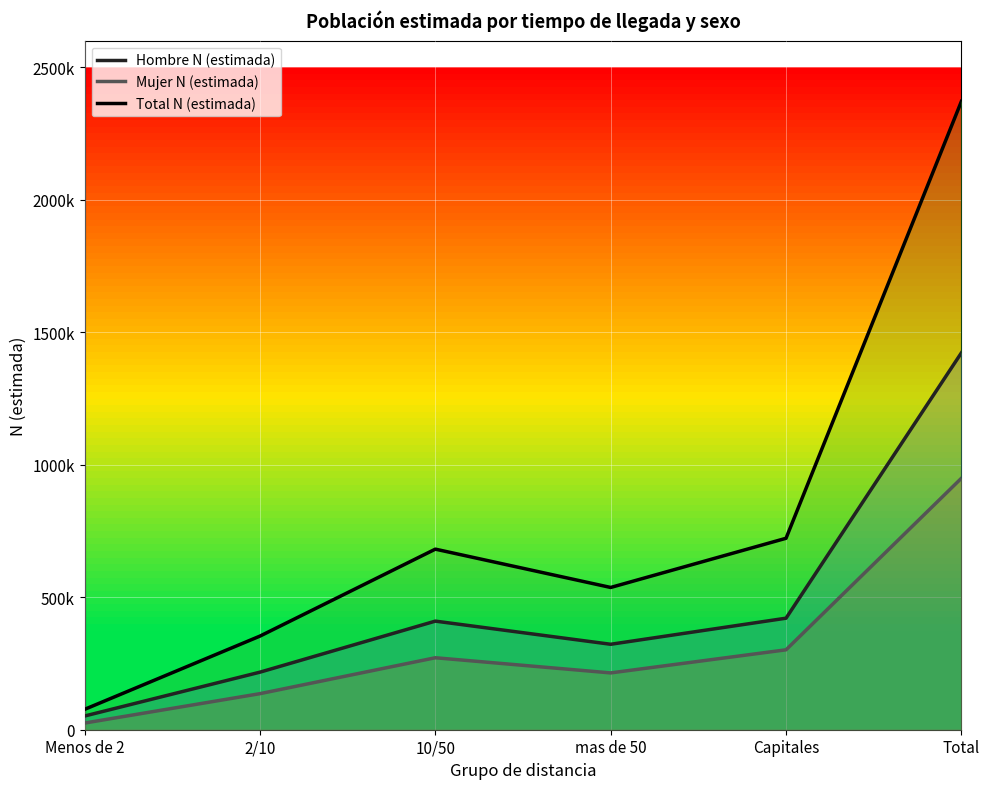

What position from the left is 2/10?

2